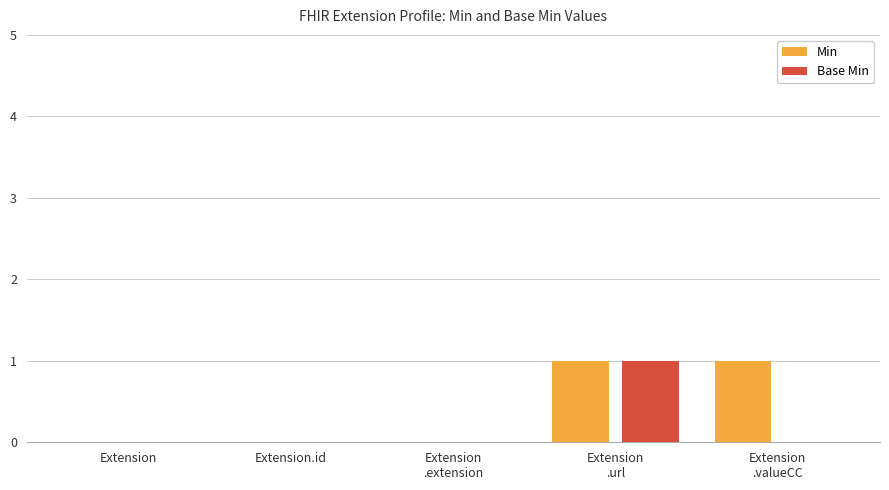

True or false: Base Min has a value of -1 at Extension
.extension.

False